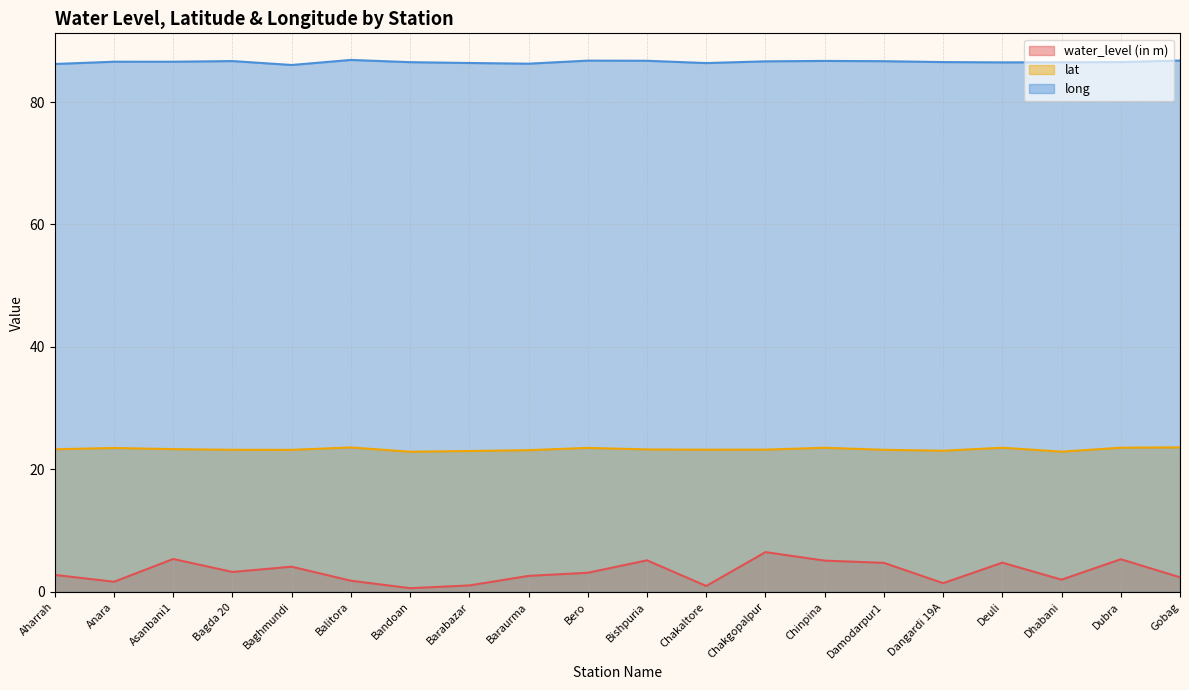

Reading left to right, what are all the values shown in this chart?

water_level (in m): 2.8	1.6	5.4	3.2	4.1	1.8	0.6	1.1	2.6	3.1	5.2	1.0	6.5	5.1	4.7	1.4	4.8	2.0	5.3	2.4
lat: 23.3	23.5	23.3	23.2	23.2	23.6	22.9	23.0	23.1	23.5	23.3	23.2	23.2	23.5	23.2	23.0	23.5	22.9	23.5	23.6
long: 86.2	86.6	86.6	86.7	86.0	86.9	86.5	86.4	86.3	86.8	86.7	86.4	86.6	86.7	86.7	86.5	86.5	86.5	86.5	86.8